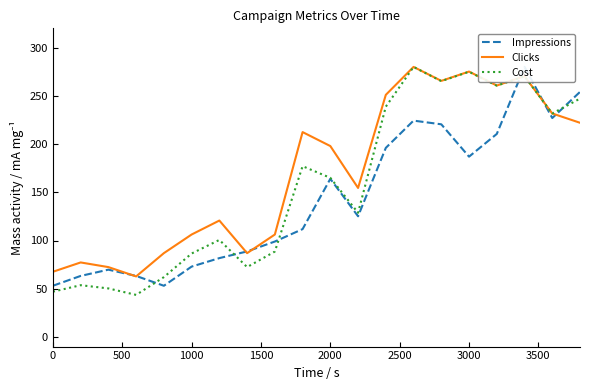

How many times do Cost and Clicks cross each other?

1